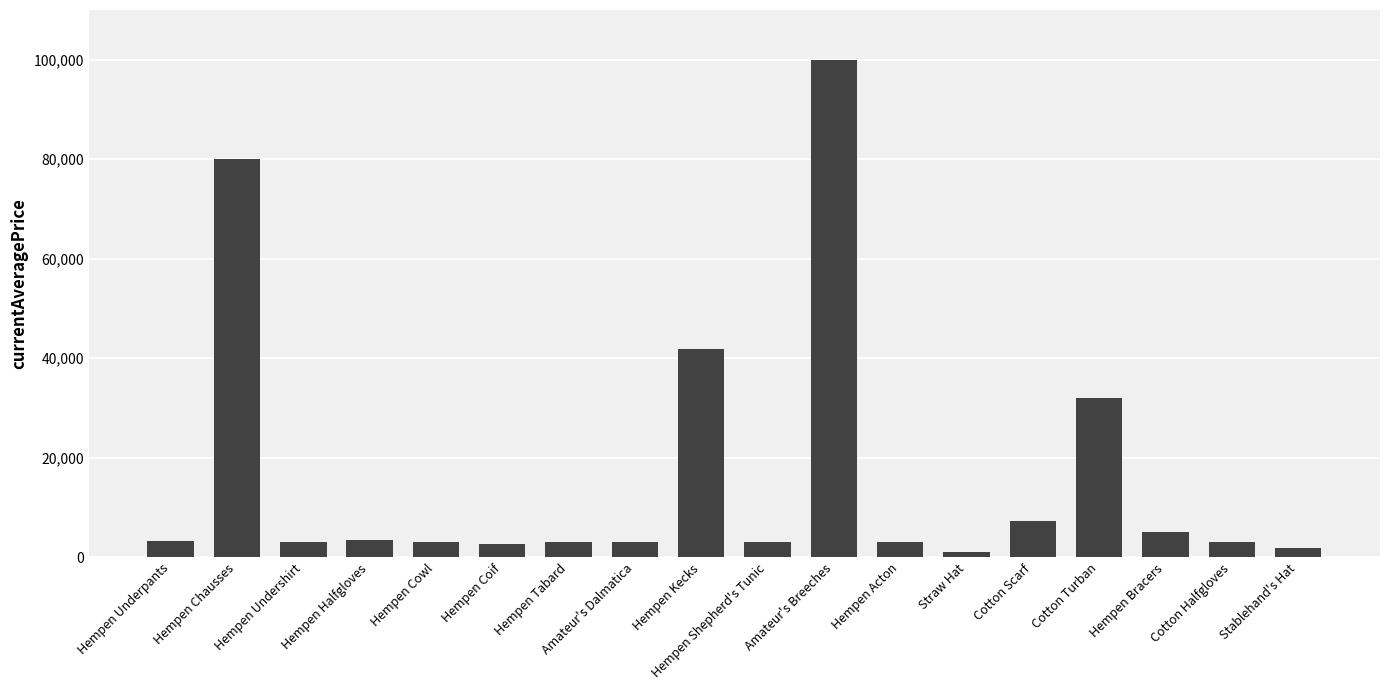

What is the greatest value displayed?

100007